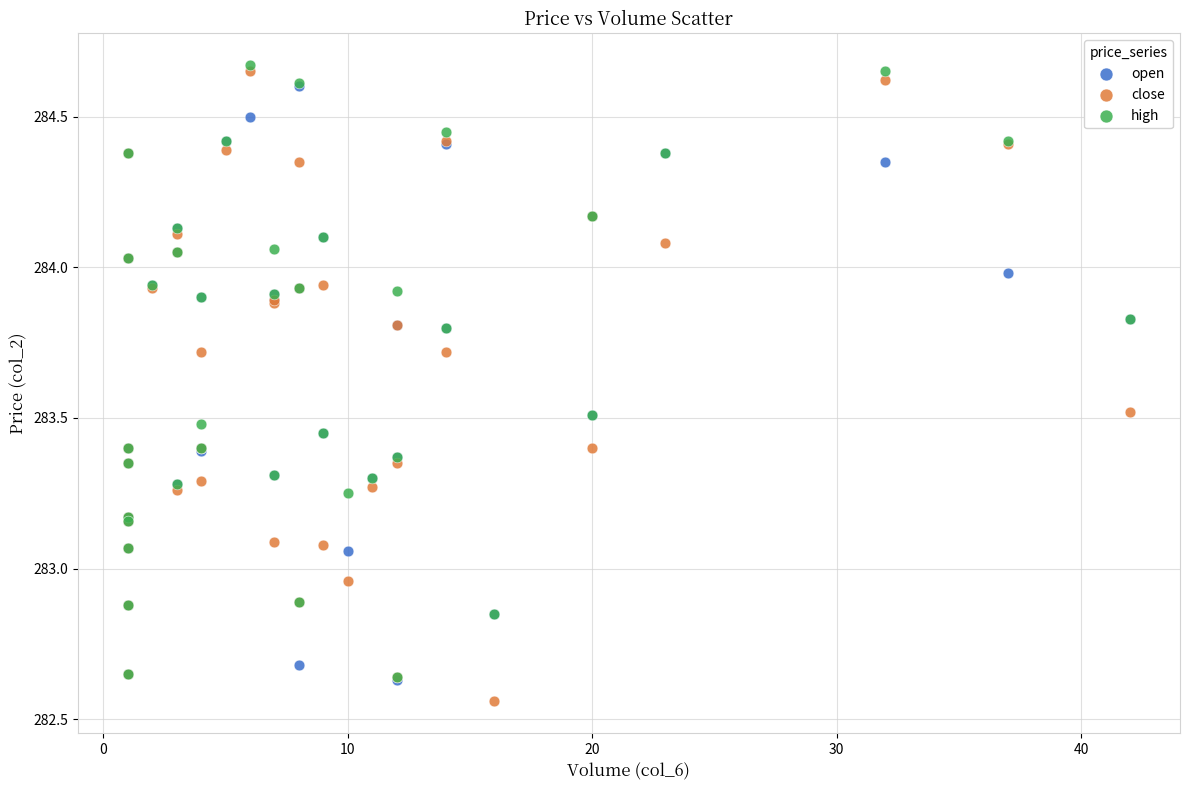

Which series reaches the maximum Y coordinate?

high